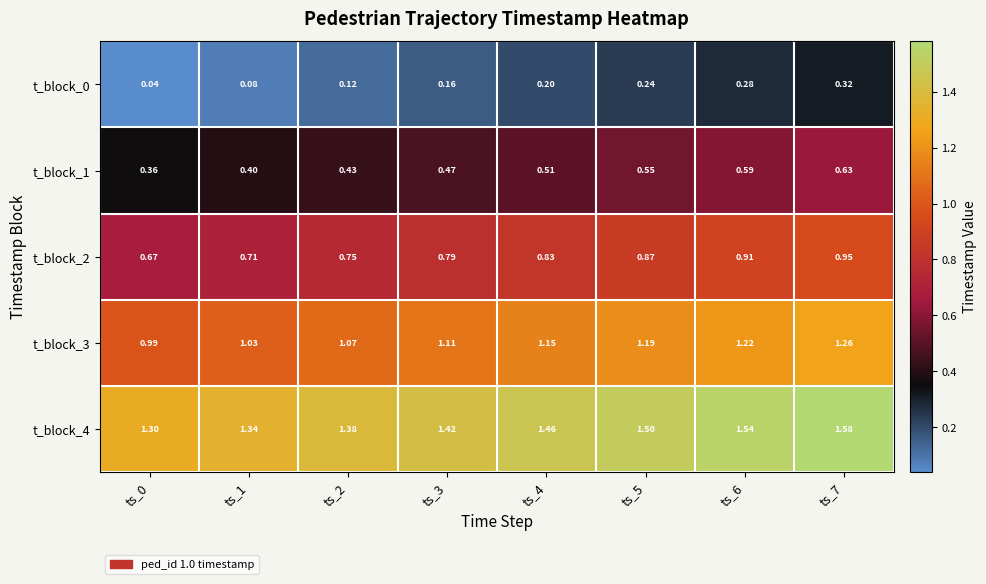

Is the value of t_block_2 at ts_7 greater than the value of t_block_3 at ts_2?

No